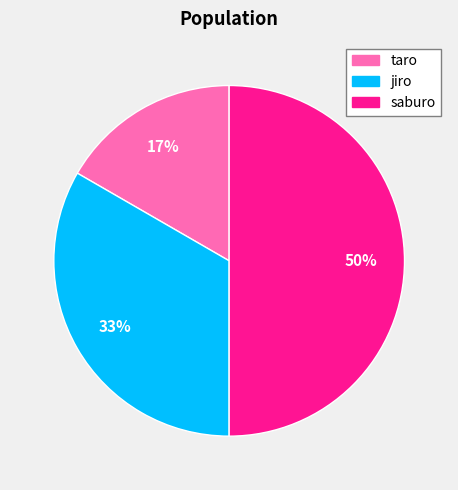

Is taro the majority of the pie?

No